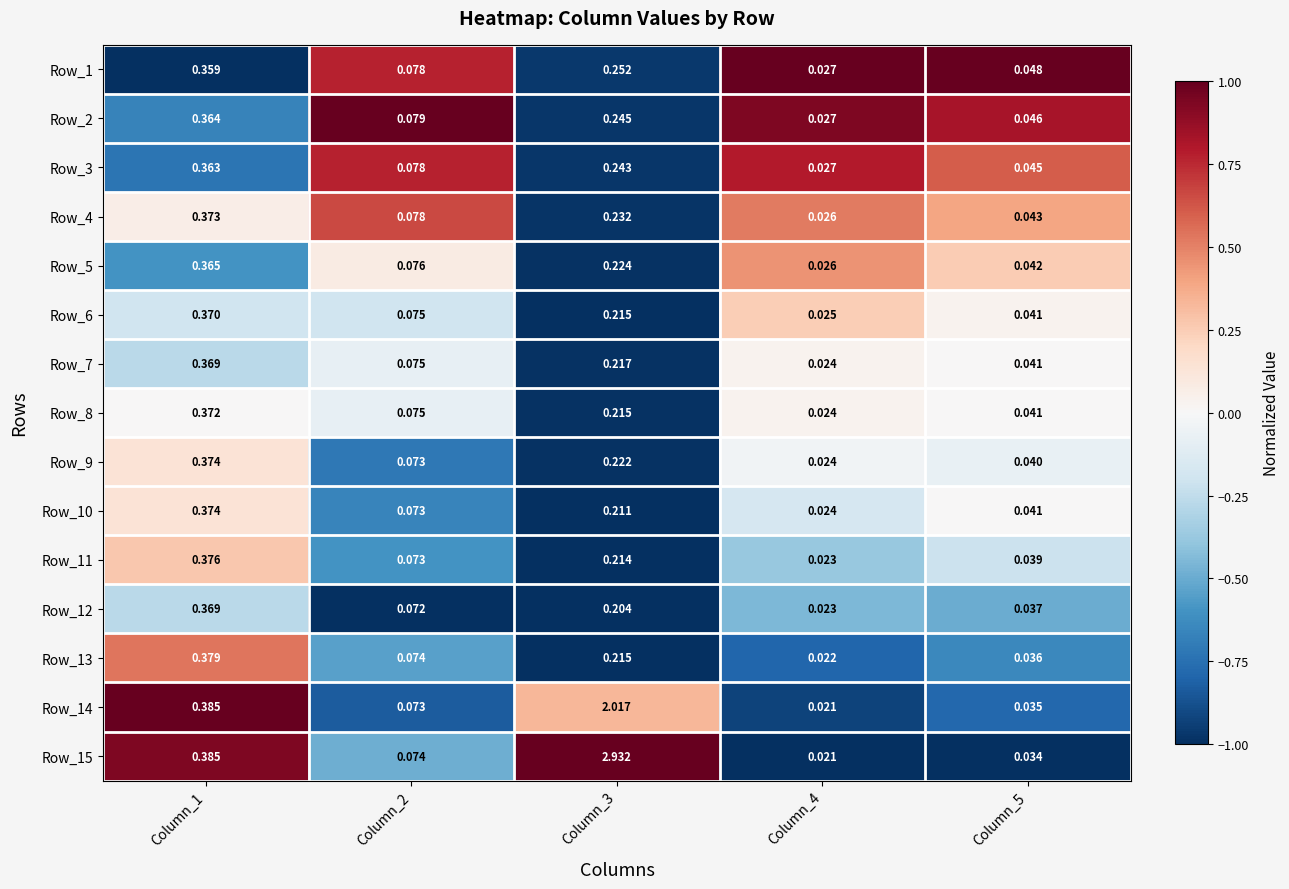

Is the value of Row_12 at Column_3 greater than the value of Row_2 at Column_3?

No